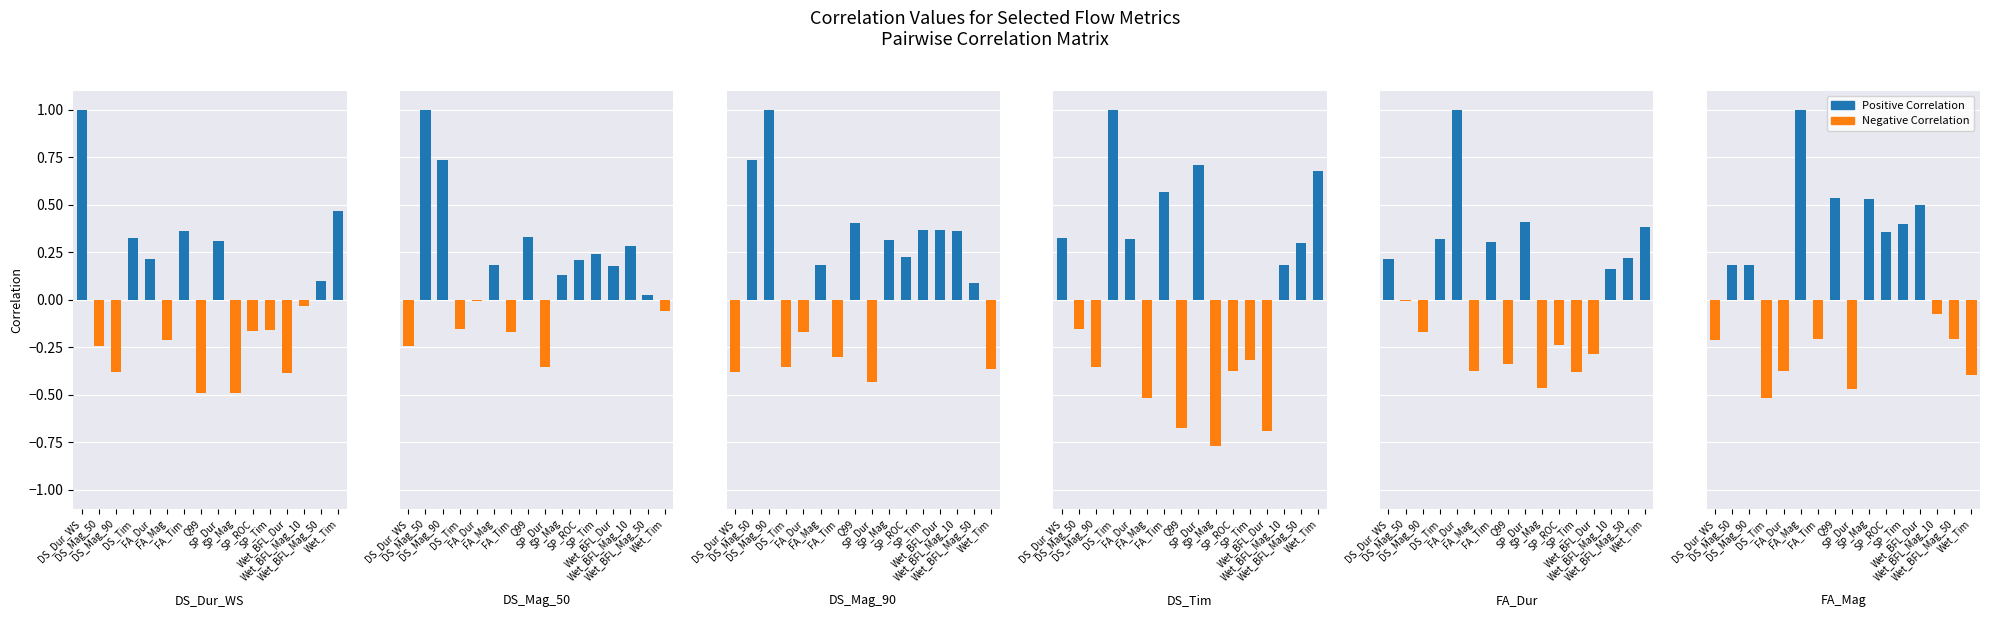

The Positive series shows 0.4 at SP_ROC. True or false?

True